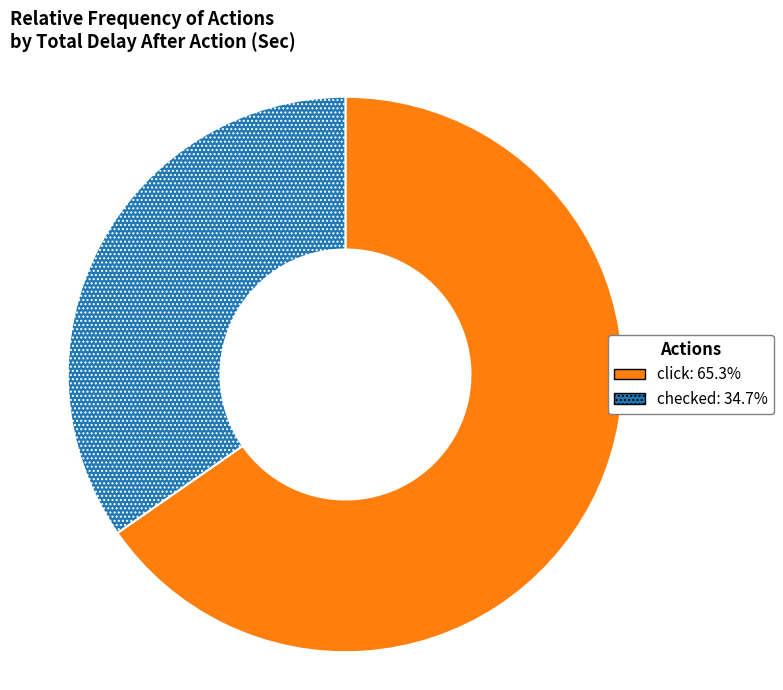

How many segments does this pie chart have?

2